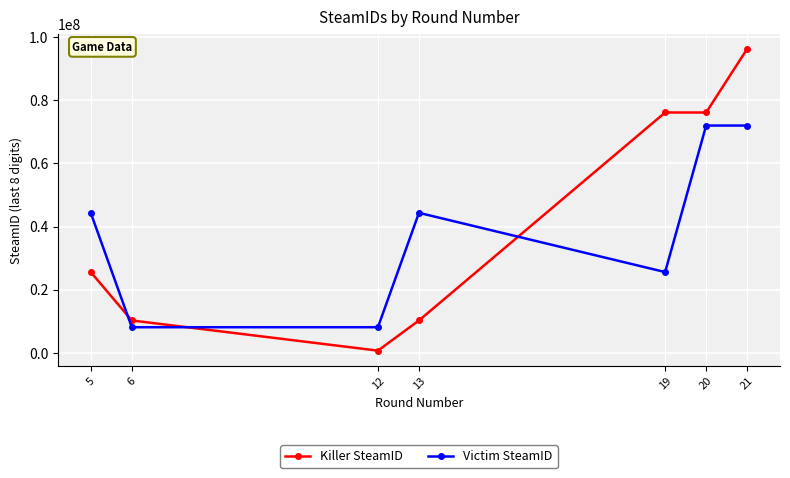

Reading right to left, what are all the values shown in this chart?

Killer SteamID: 96295797	76133101	76133101	10227805	664283	10227805	25562024
Victim SteamID: 71996379	71996379	25562024	44331804	8084491	8084491	44331804